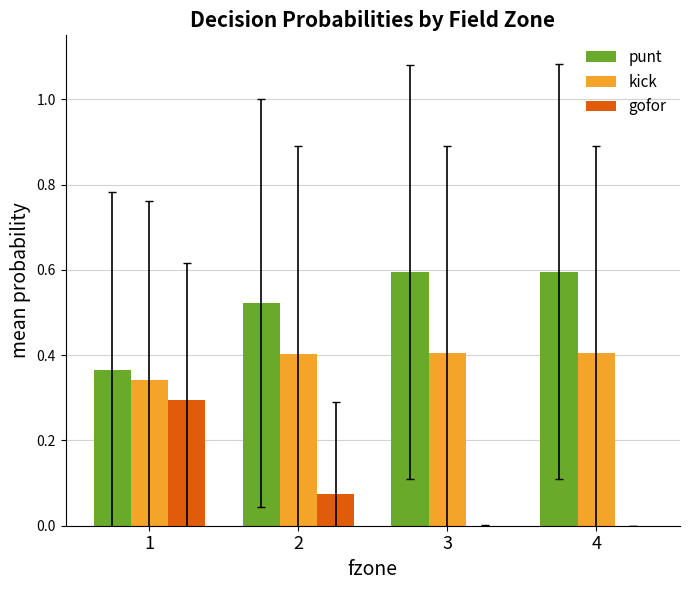

Which series has the largest total across all categories?

punt